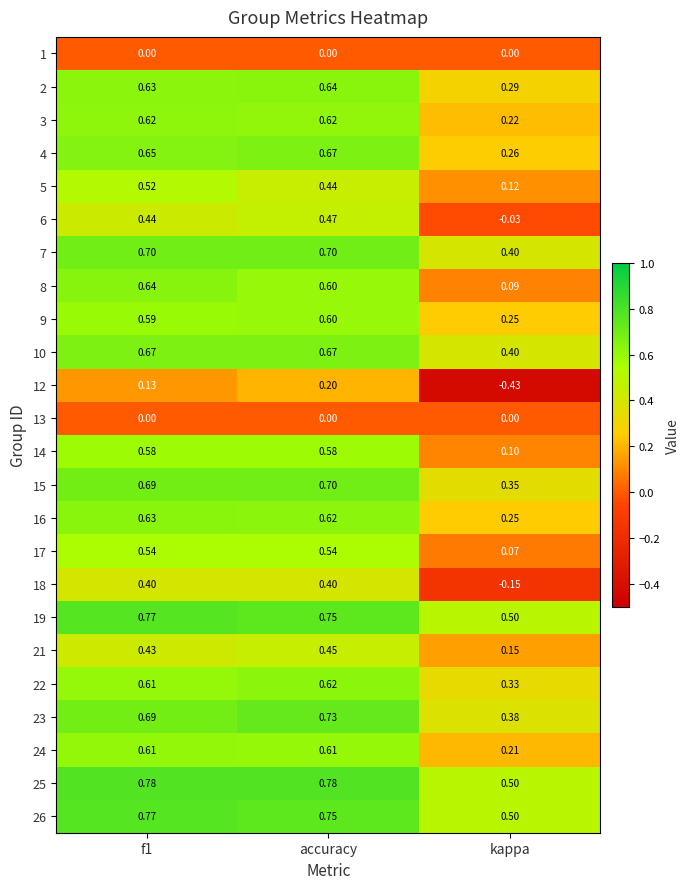

Count the number of categories in the chart.

3